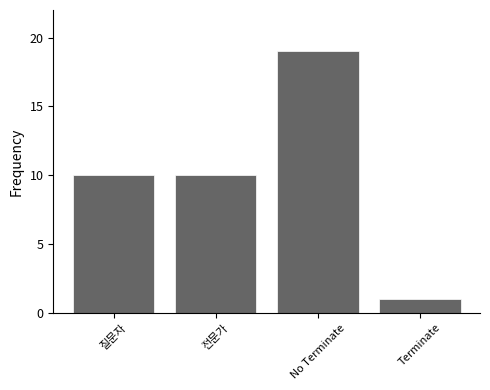

Does the chart contain stacked bars?

No